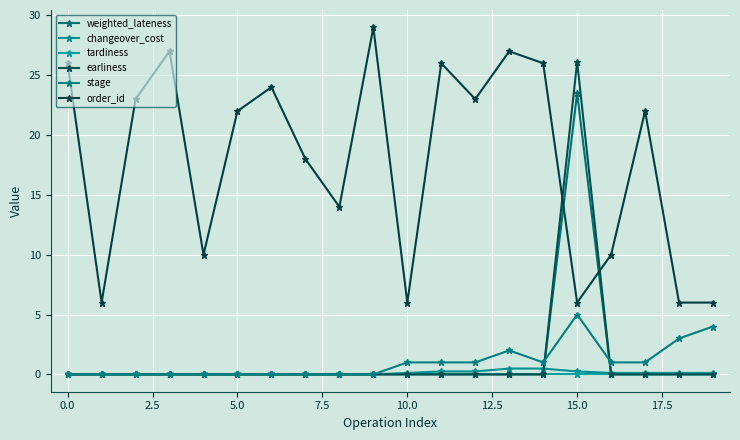

How many series are shown in this chart?

6